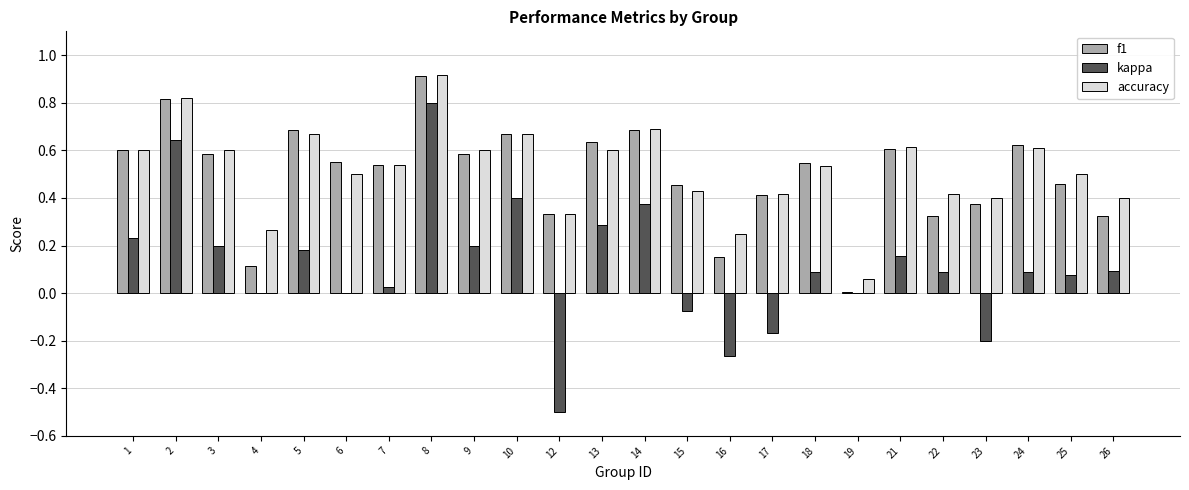

Which series has the largest range (max minus min)?

kappa